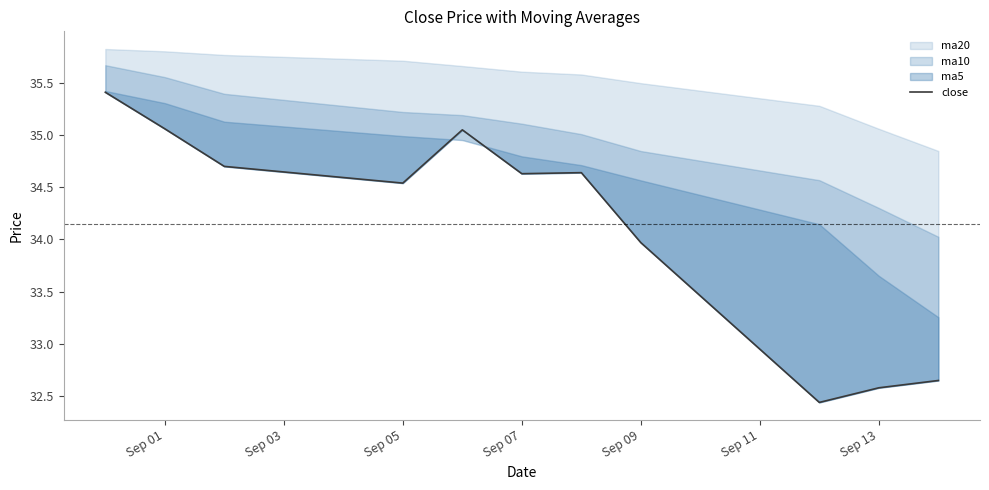

What is the difference between the maximum and minimum values?

3.0